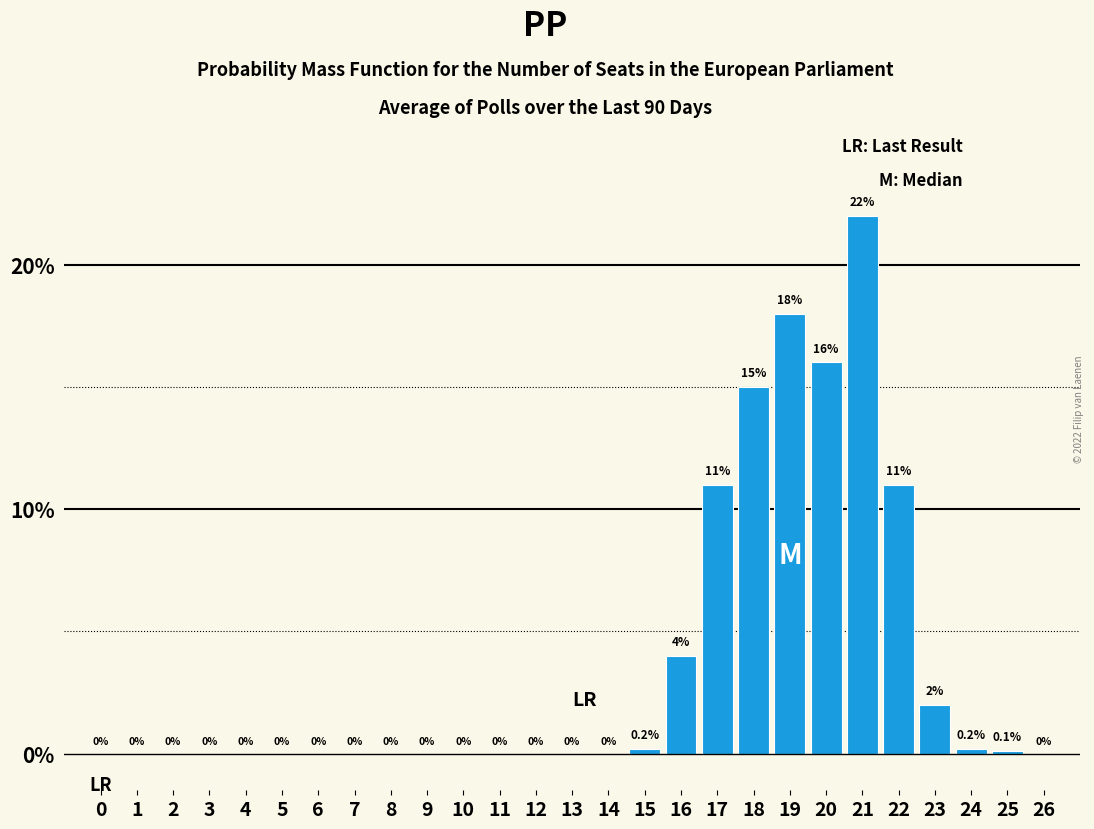

Reading left to right, what are all the values shown in this chart?

0=0.0	1=0.0	2=0.0	3=0.0	4=0.0	5=0.0	6=0.0	7=0.0	8=0.0	9=0.0	10=0.0	11=0.0	12=0.0	13=0.0	14=0.0	15=0.2	16=4.0	17=11.0	18=15.0	19=18.0	20=16.0	21=22.0	22=11.0	23=2.0	24=0.2	25=0.1	26=0.0